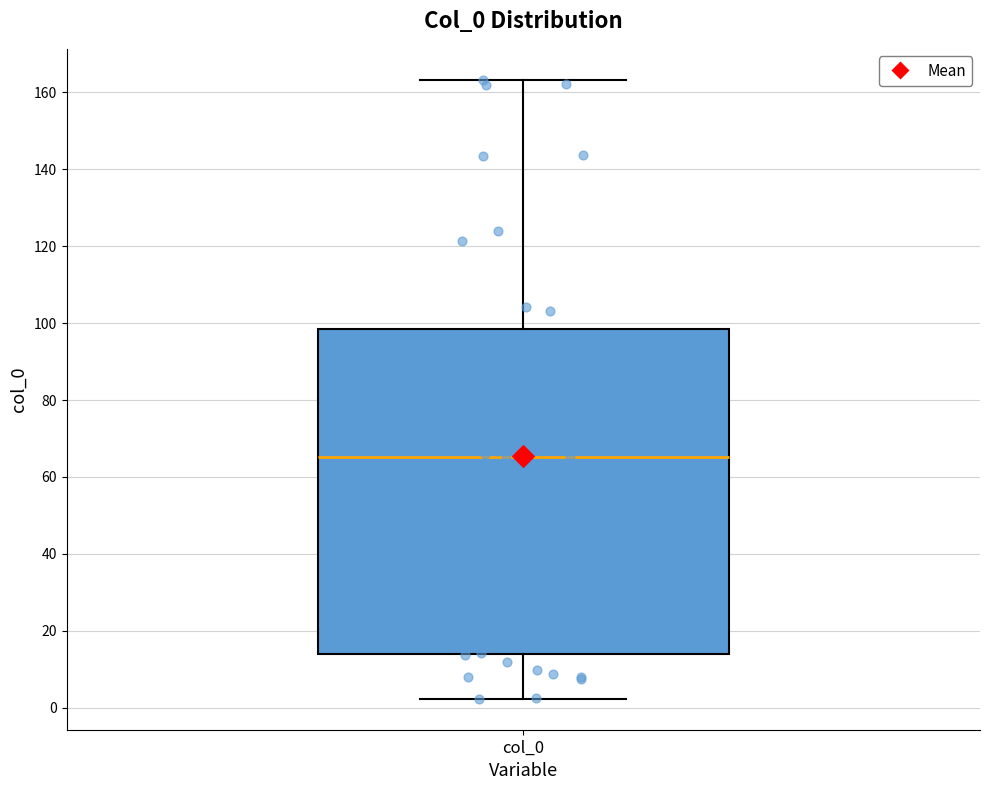

Where does the lower whisker of the box for col_0 end on the y-axis? The values are not printed on the chart, so give them approximately, as read against the axis.

2